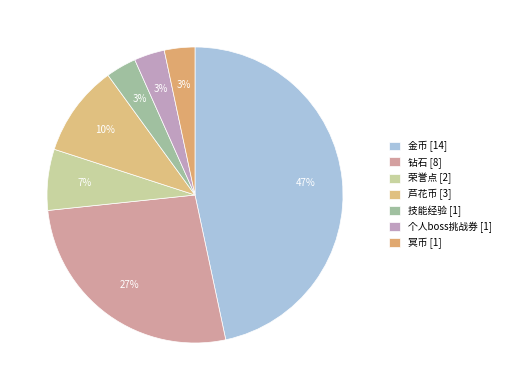

Does 金币 represent more than half of the total?

No